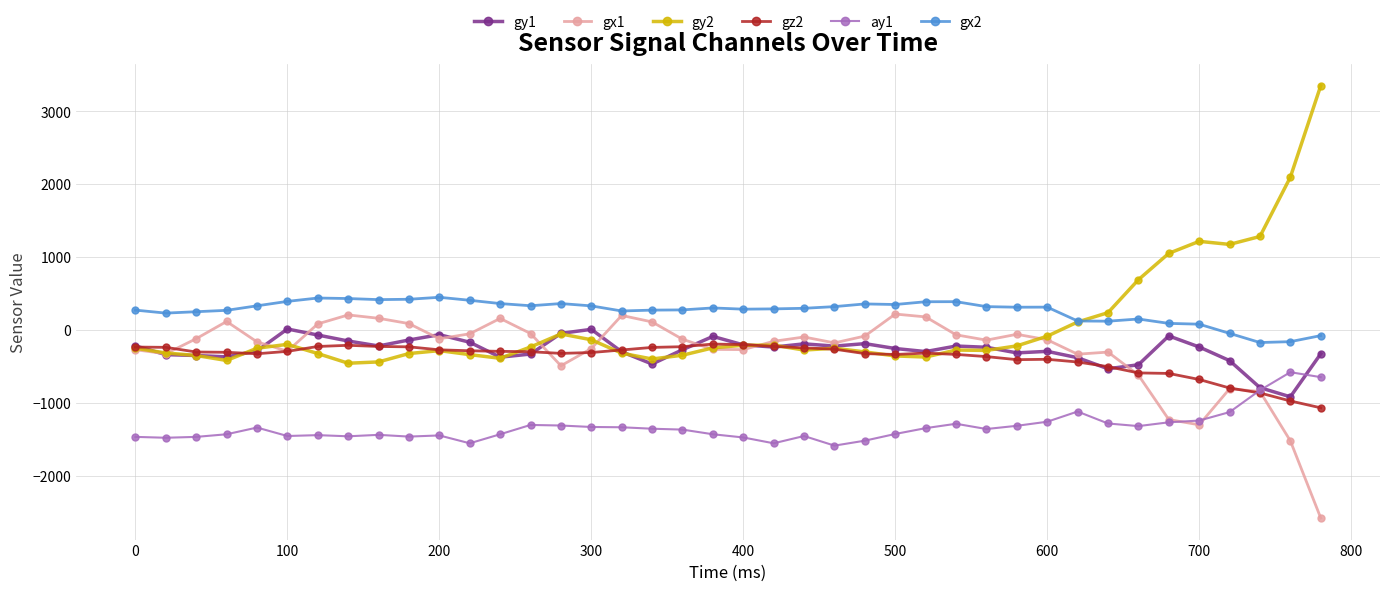

Rank the series by their maximum value, from highest to lowest.

gy2, gx2, gx1, gy1, gz2, ay1